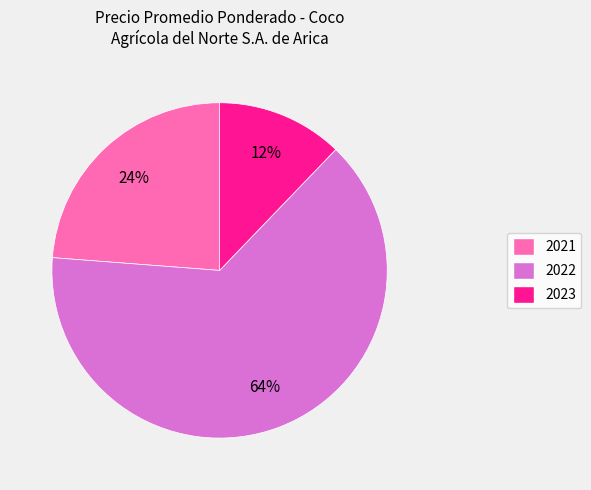

Is there a majority slice in this chart?

Yes